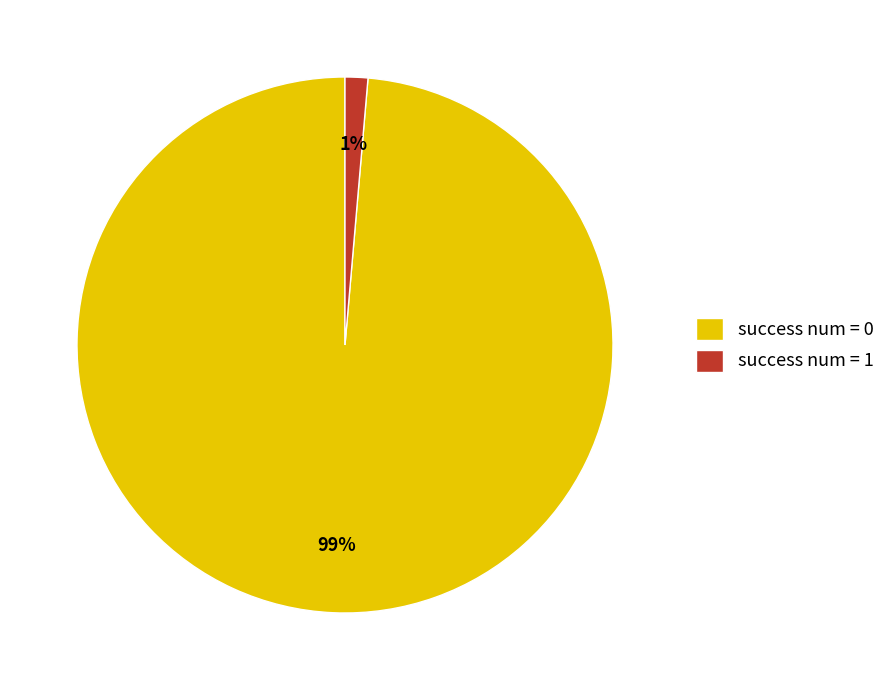

Rank the categories by value from lowest to highest.

success num = 1, success num = 0